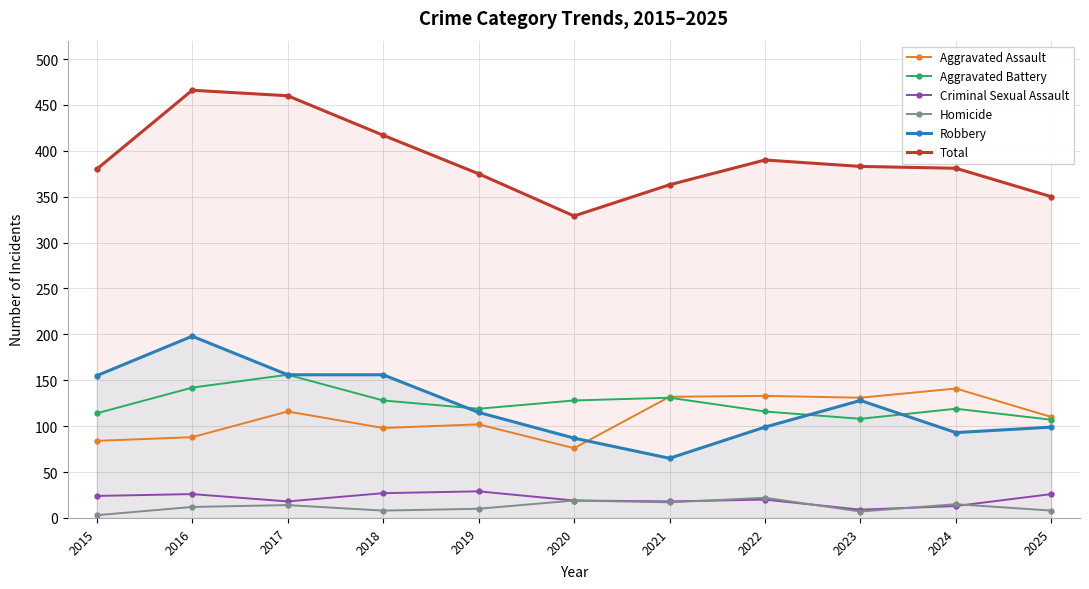

Reading left to right, list all the values displayed in this chart.

Aggravated Assault: 2015=84	2016=88	2017=116	2018=98	2019=102	2020=76	2021=132	2022=133	2023=131	2024=141	2025=110
Aggravated Battery: 2015=114	2016=142	2017=156	2018=128	2019=119	2020=128	2021=131	2022=116	2023=108	2024=119	2025=107
Criminal Sexual Assault: 2015=24	2016=26	2017=18	2018=27	2019=29	2020=19	2021=18	2022=20	2023=9	2024=13	2025=26
Homicide: 2015=3	2016=12	2017=14	2018=8	2019=10	2020=19	2021=17	2022=22	2023=7	2024=15	2025=8
Robbery: 2015=155	2016=198	2017=156	2018=156	2019=115	2020=87	2021=65	2022=99	2023=128	2024=93	2025=99
Total: 2015=380	2016=466	2017=460	2018=417	2019=375	2020=329	2021=363	2022=390	2023=383	2024=381	2025=350